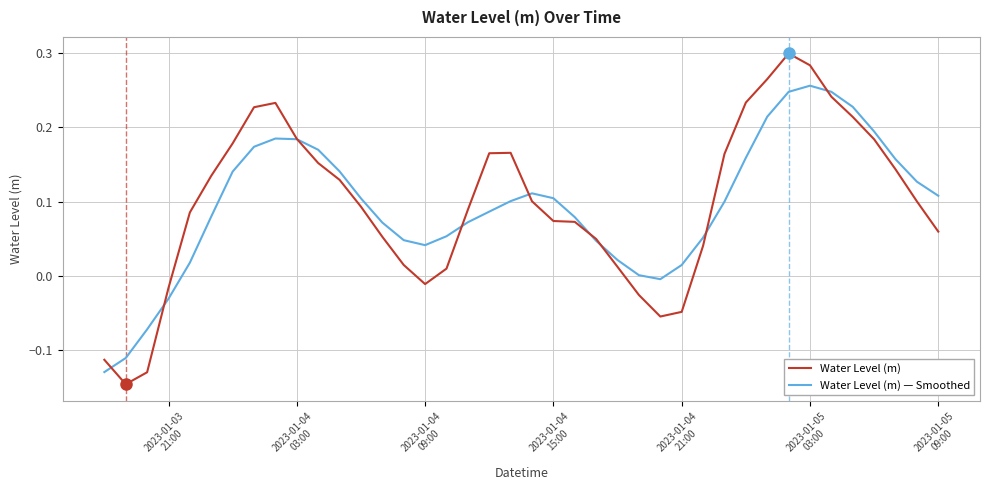

In Water Level (m) — Smoothed, how many points are lower than both neighbors (excluding endpoints)?

2